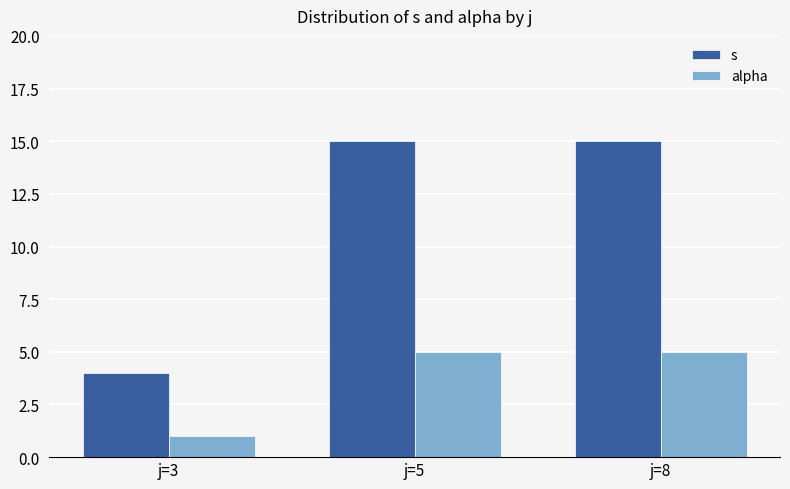

What is the difference between the highest and lowest values at j=5?

10